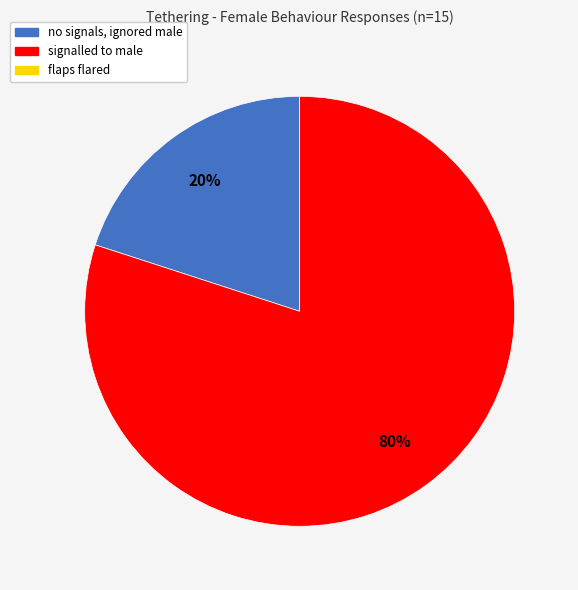

Does any single category account for the majority?

Yes